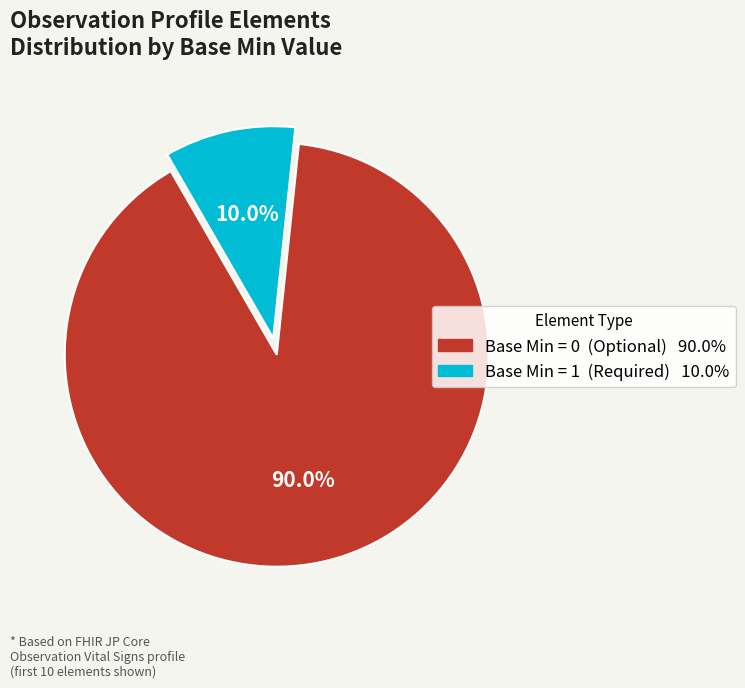

To the nearest percent, what is the average slice percentage?

50%